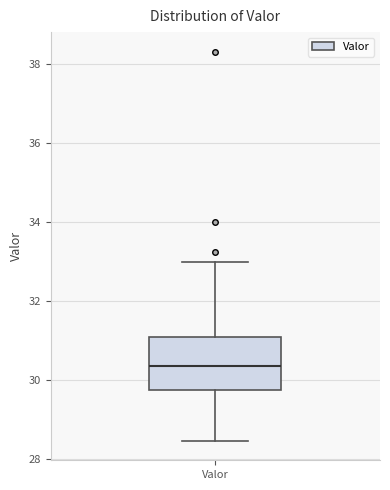

Where is the lower edge of the box for Valor on the y-axis? The values are not printed on the chart, so give them approximately, as read against the axis.

29.8